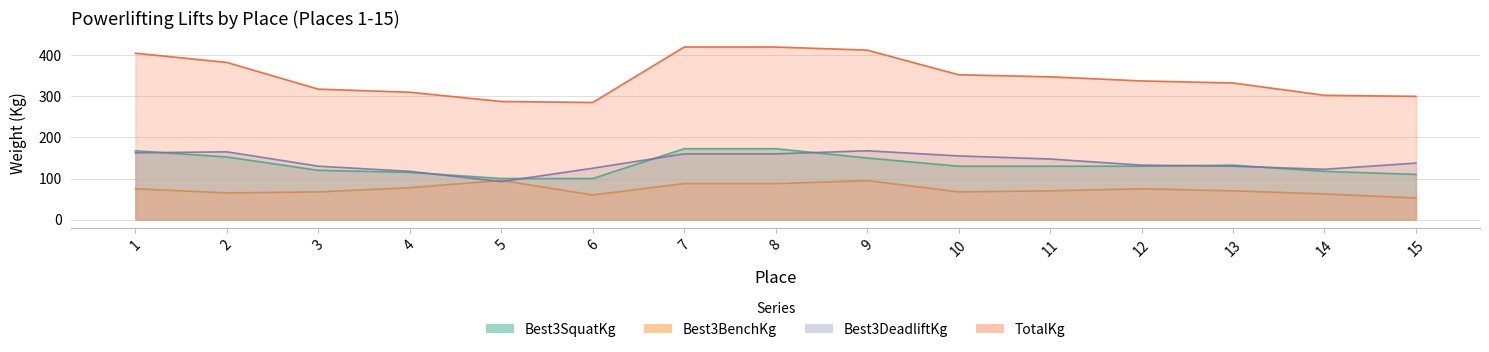

Rank the series at 12 from lowest to highest value.

Best3BenchKg, Best3SquatKg, Best3DeadliftKg, TotalKg